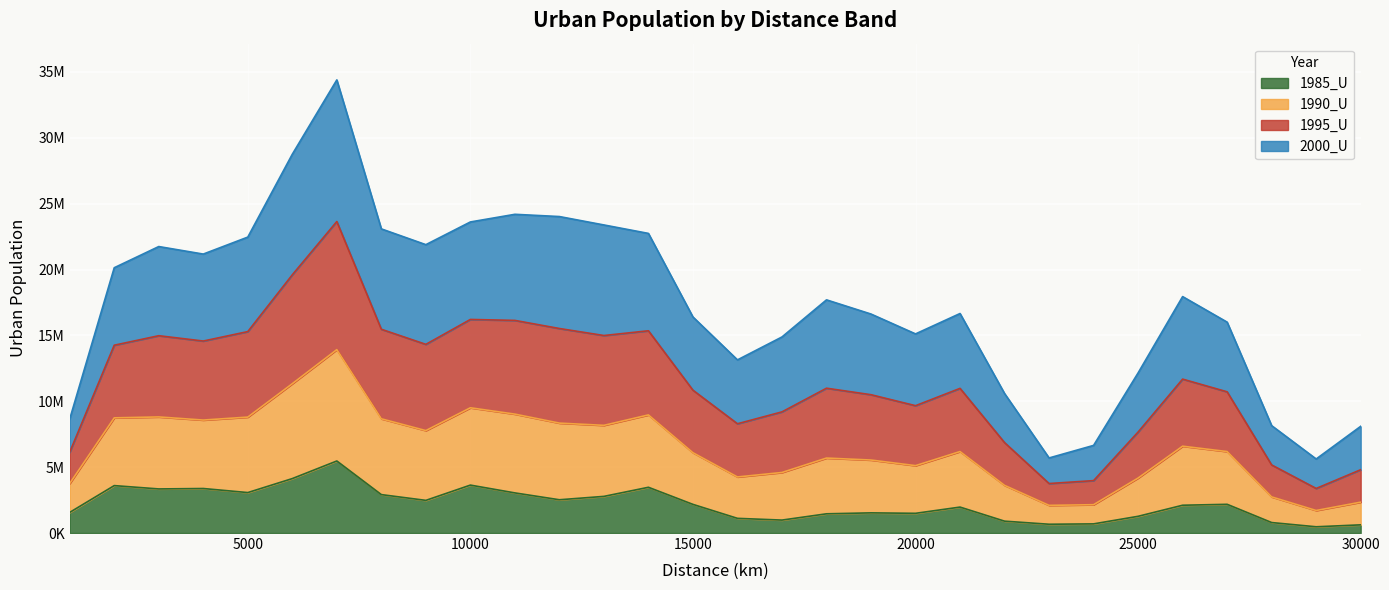

What are all the series names shown in the legend?

1985_U, 1990_U, 1995_U, 2000_U